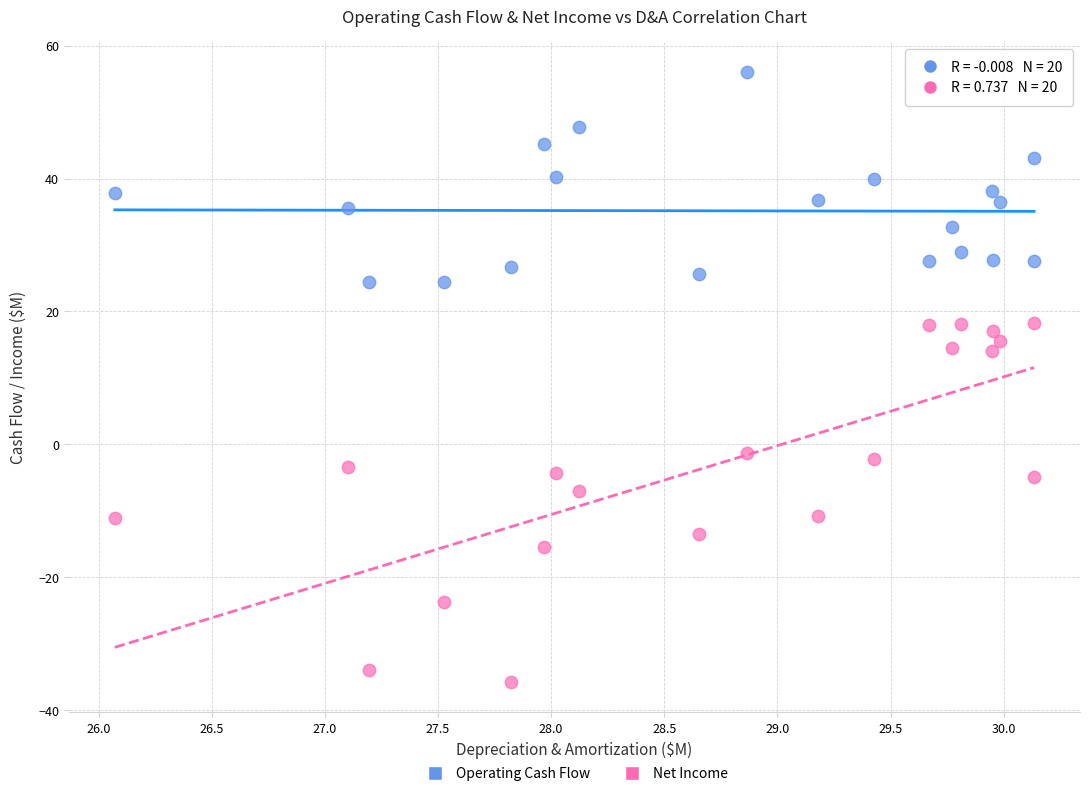

Across all data points, what is the range of X values (max minus min)?

4.1